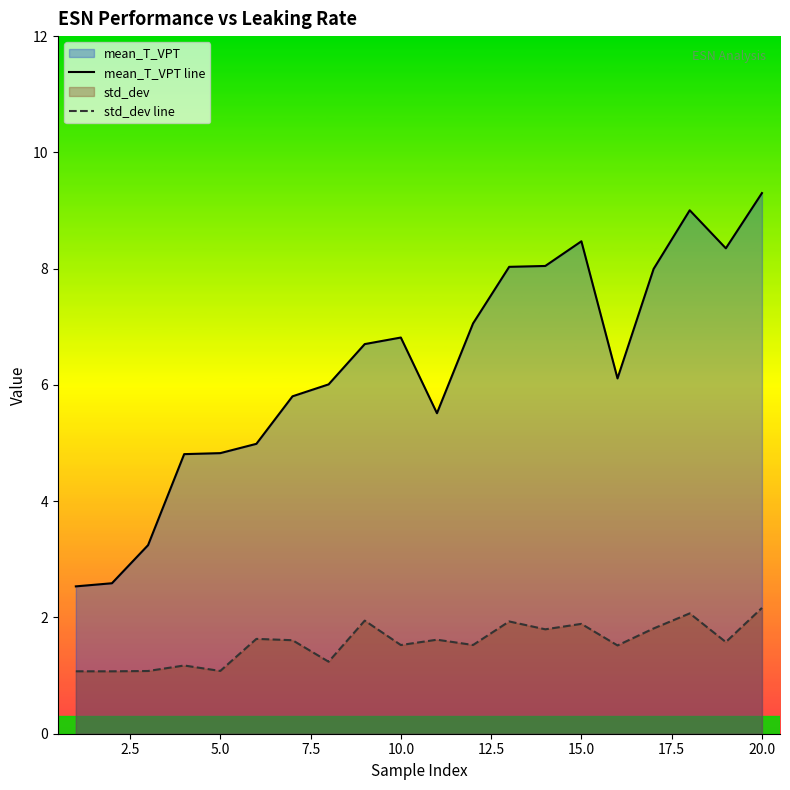

True or false: std_dev line has more than 1 interior local peaks.

True